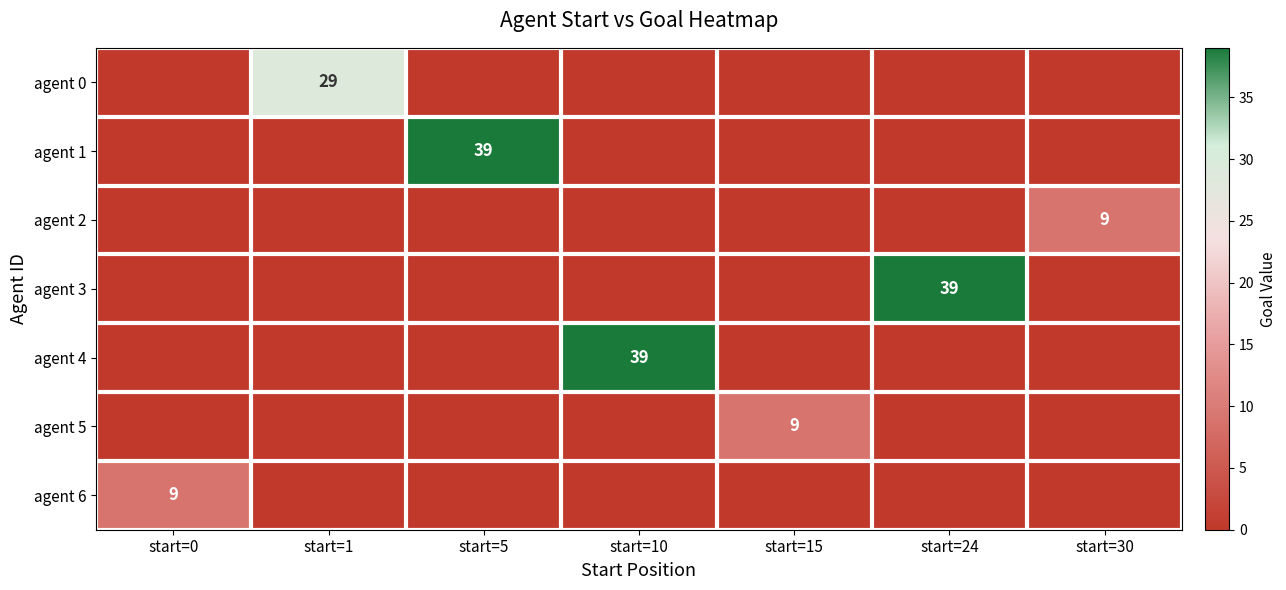

What is the average value of the agent 3 series?

6